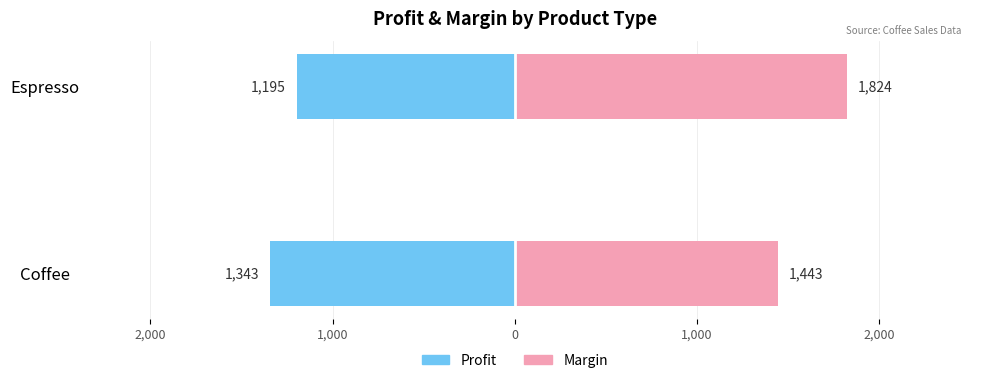

What is the maximum value for Profit?

-1195